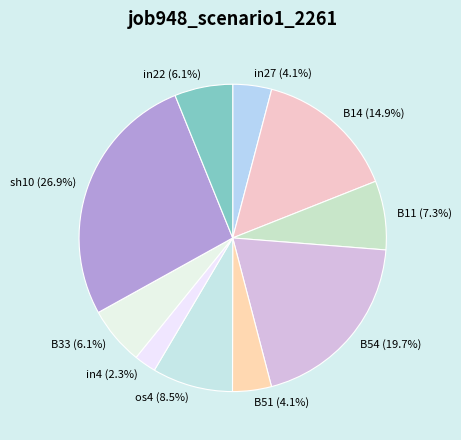

Which slice is the largest?

sh10